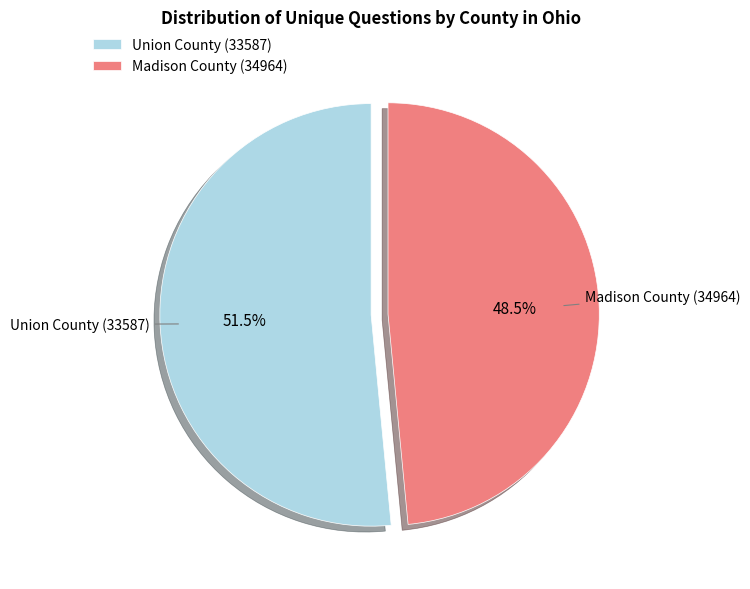

What portion of the pie excludes Union County (33587)?

48.5%